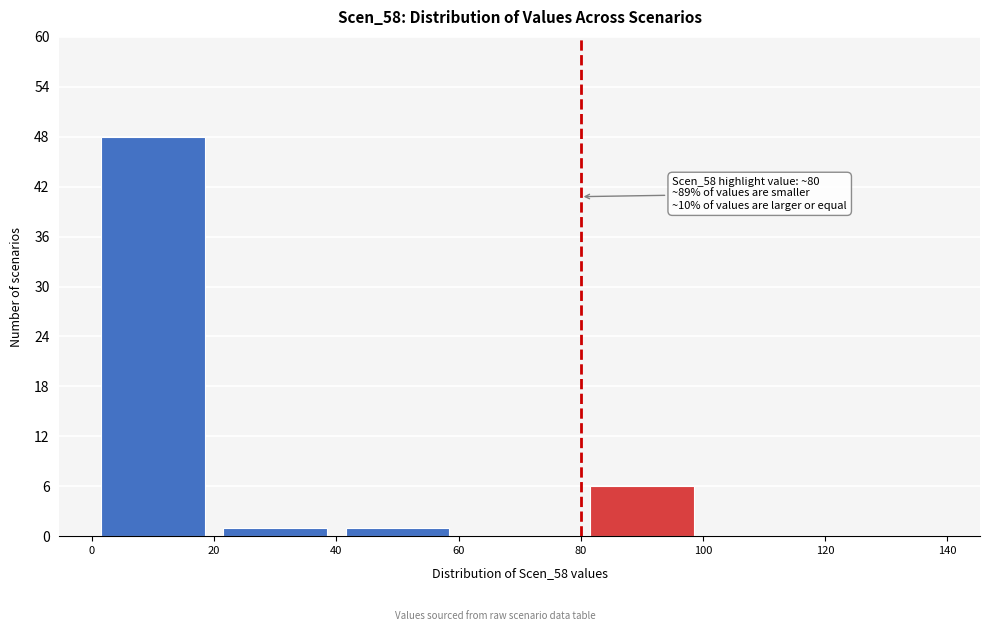

Over which range of the x-axis is the bar tallest?

0 to 20